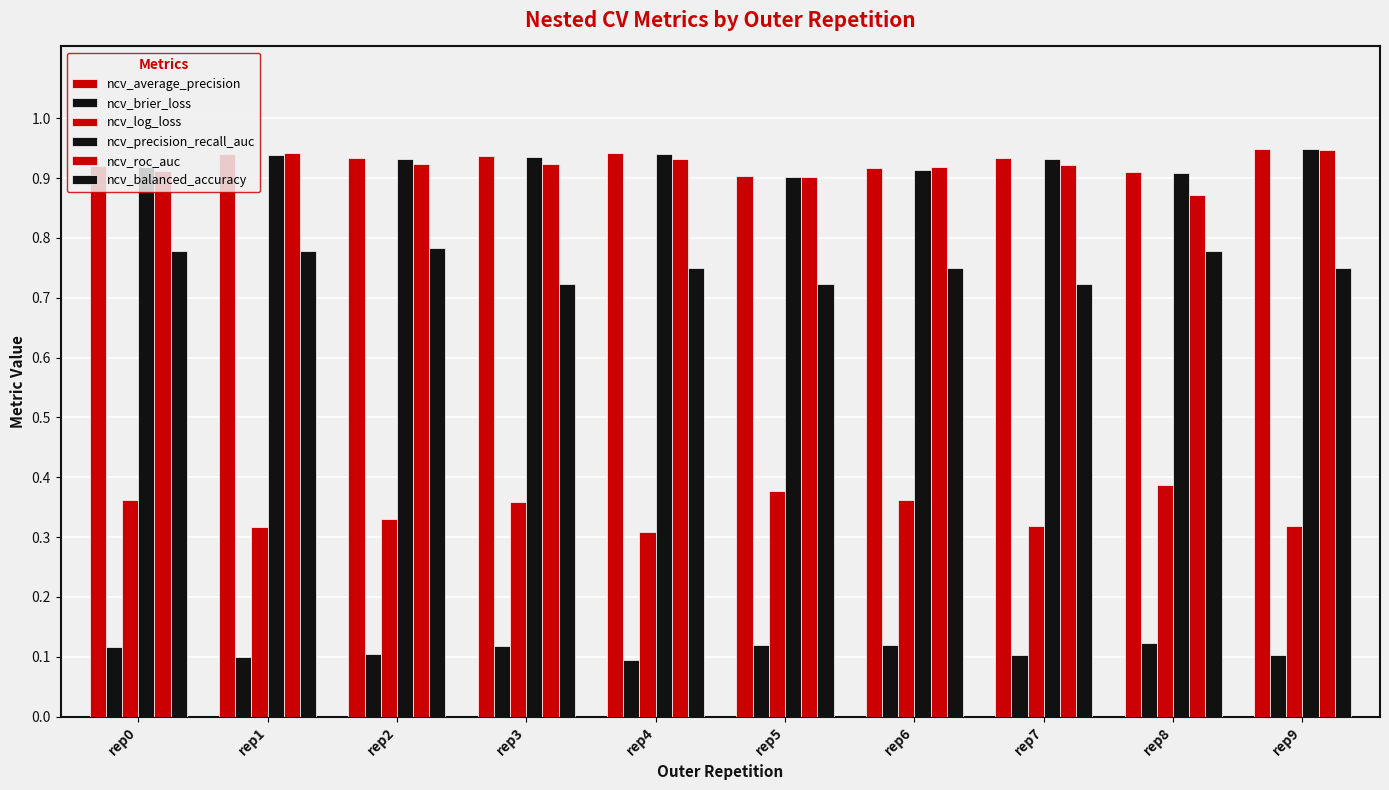

Does the chart contain any negative values?

No